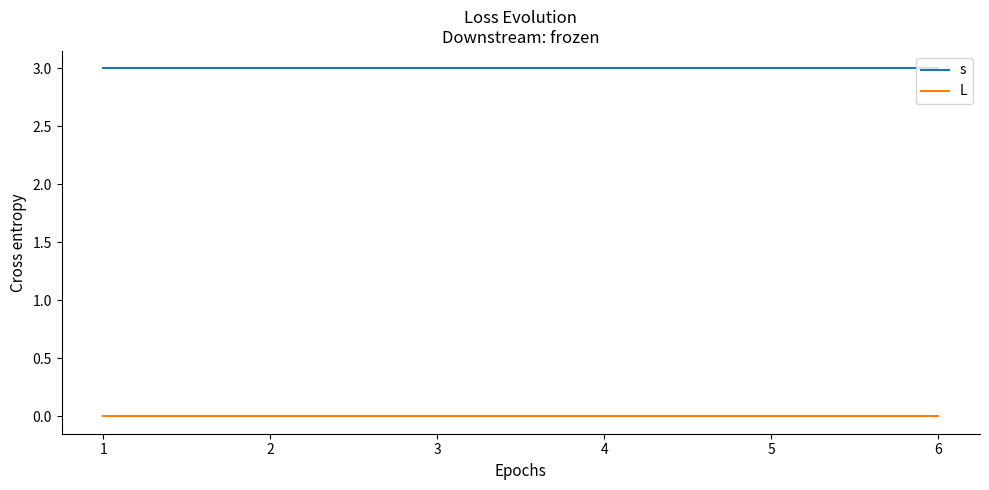

The value of L at 2 is 0. True or false?

True